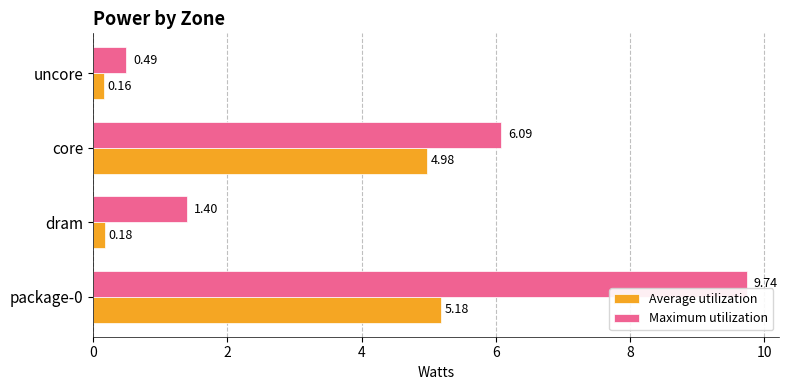

What is the difference between the maximum and minimum values in the Maximum utilization series?

9.3